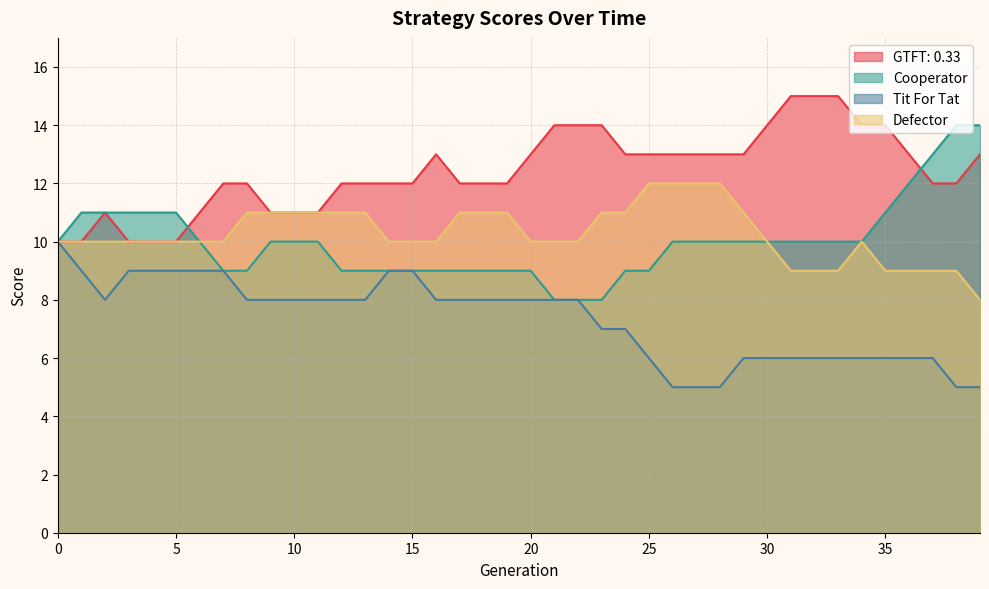

The Tit For Tat series shows 8 at 2. True or false?

True